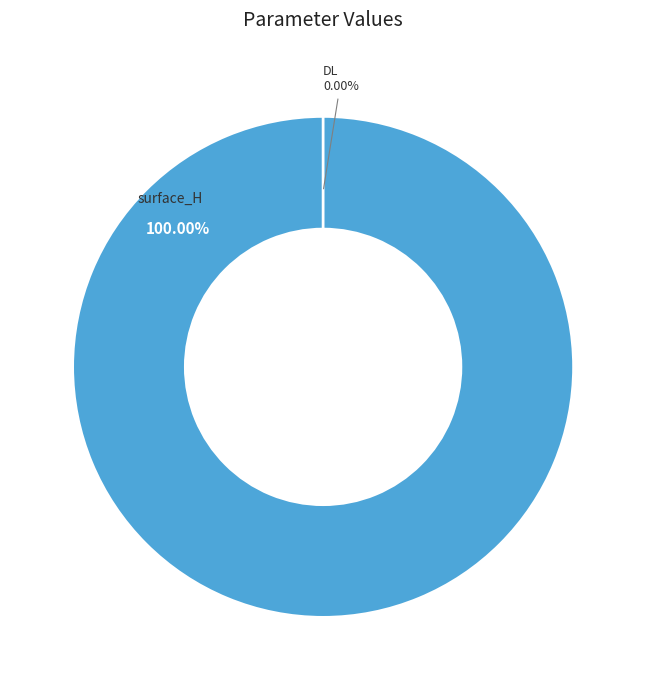

Which category has the biggest portion of the pie?

surface_H